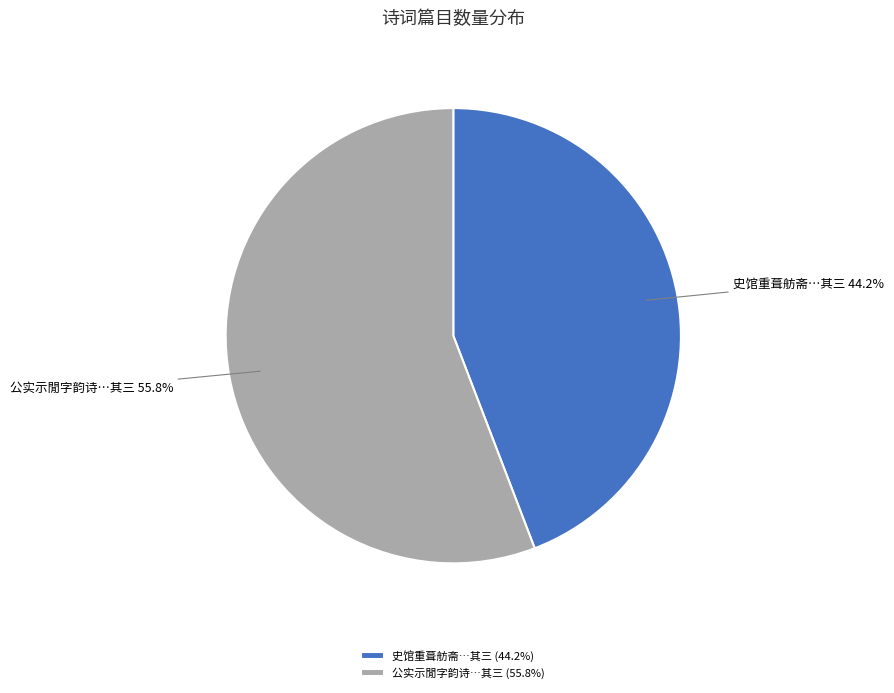

Is 史馆重葺舫斋…其三 (44.2%) the majority of the pie?

No